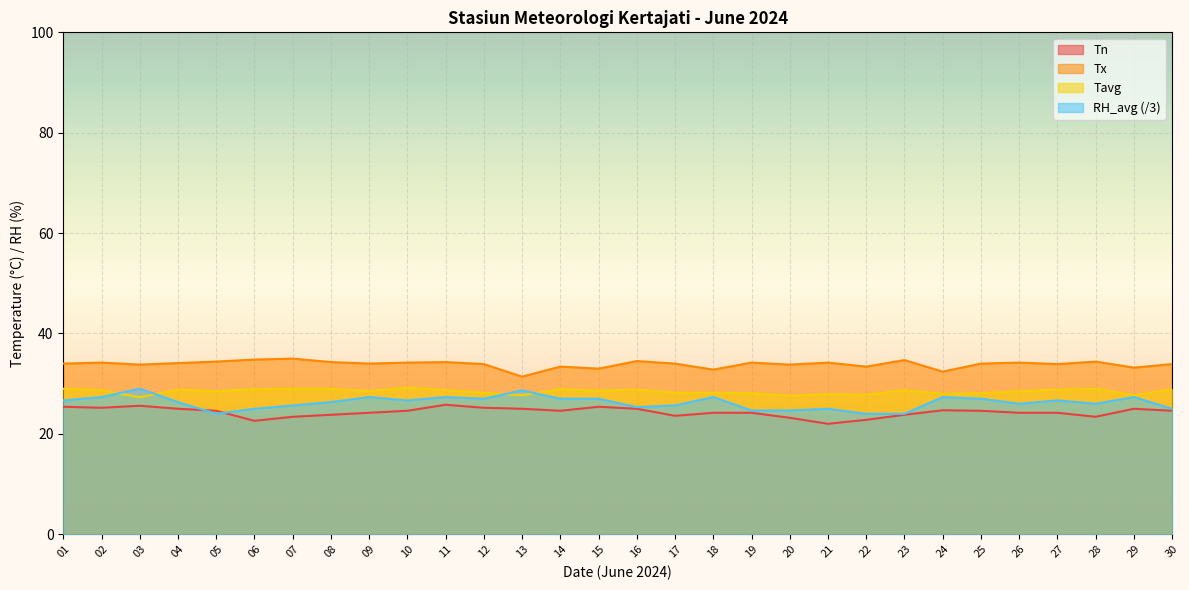

True or false: Tx and Tavg cross at least once.

False